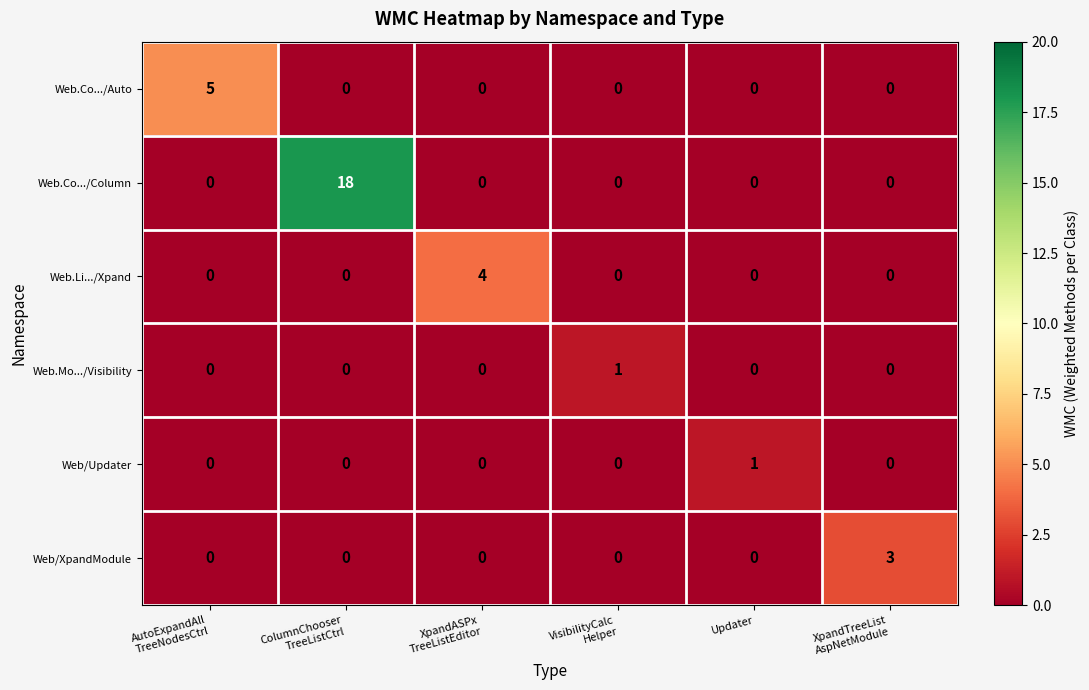

What is the maximum value shown in the chart?

18